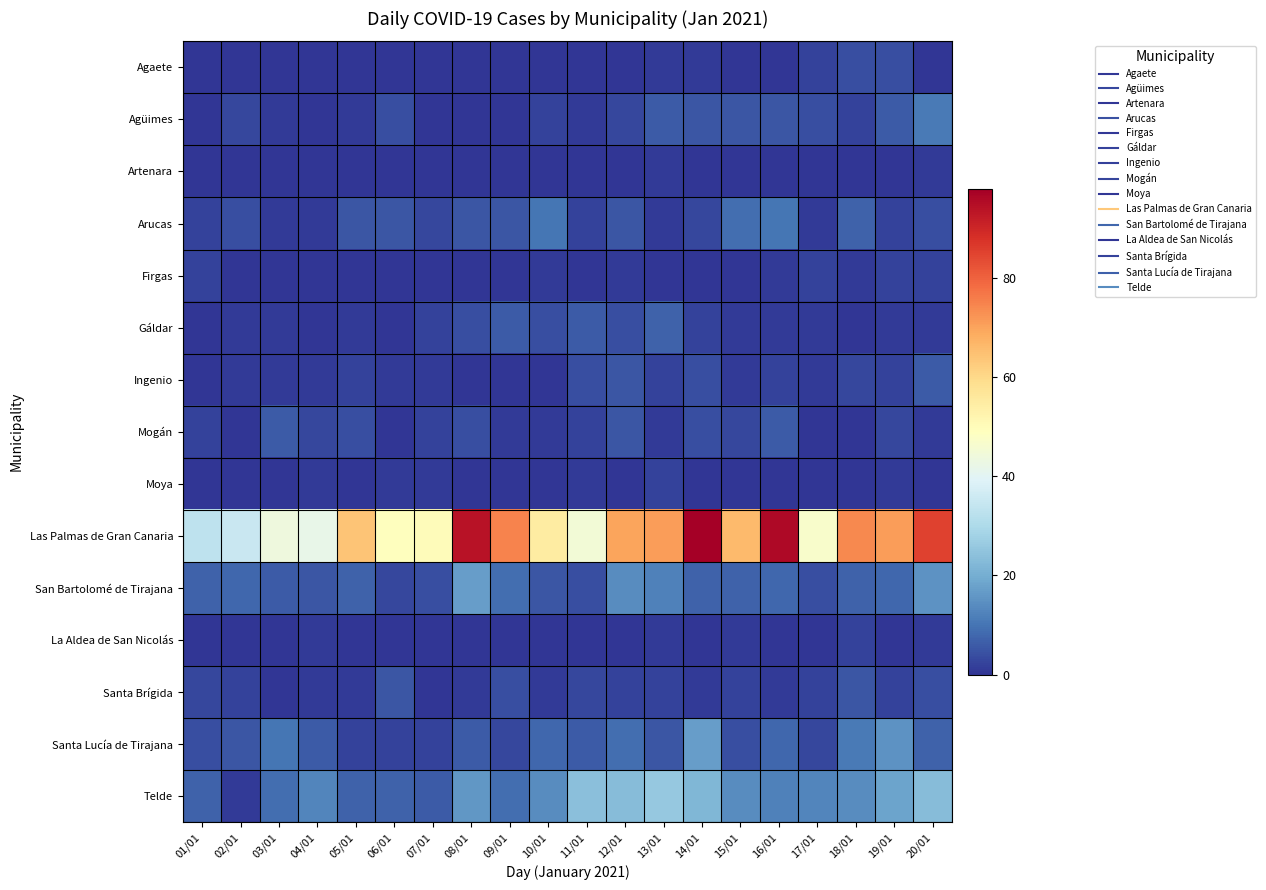

Reading left to right, what are all the values shown in this chart?

Agaete: 01/01=0	02/01=0	03/01=0	04/01=0	05/01=0	06/01=0	07/01=0	08/01=0	09/01=0	10/01=0	11/01=0	12/01=0	13/01=1	14/01=1	15/01=0	16/01=0	17/01=2	18/01=4	19/01=4	20/01=0
Agüimes: 01/01=0	02/01=3	03/01=1	04/01=0	05/01=1	06/01=4	07/01=0	08/01=0	09/01=0	10/01=2	11/01=1	12/01=3	13/01=6	14/01=5	15/01=5	16/01=5	17/01=4	18/01=2	19/01=6	20/01=11
Artenara: 01/01=0	02/01=0	03/01=0	04/01=0	05/01=0	06/01=0	07/01=0	08/01=0	09/01=0	10/01=0	11/01=0	12/01=0	13/01=1	14/01=0	15/01=0	16/01=0	17/01=0	18/01=0	19/01=0	20/01=1
Arucas: 01/01=2	02/01=4	03/01=1	04/01=1	05/01=5	06/01=5	07/01=3	08/01=5	09/01=5	10/01=10	11/01=2	12/01=5	13/01=1	14/01=3	15/01=9	16/01=10	17/01=1	18/01=7	19/01=2	20/01=4
Firgas: 01/01=2	02/01=0	03/01=0	04/01=0	05/01=0	06/01=0	07/01=0	08/01=0	09/01=0	10/01=1	11/01=0	12/01=1	13/01=0	14/01=0	15/01=0	16/01=1	17/01=2	18/01=1	19/01=2	20/01=2
Gáldar: 01/01=0	02/01=1	03/01=1	04/01=0	05/01=1	06/01=0	07/01=2	08/01=4	09/01=6	10/01=4	11/01=6	12/01=4	13/01=7	14/01=2	15/01=1	16/01=1	17/01=1	18/01=0	19/01=1	20/01=1
Ingenio: 01/01=0	02/01=1	03/01=1	04/01=1	05/01=2	06/01=1	07/01=1	08/01=0	09/01=0	10/01=0	11/01=4	12/01=5	13/01=2	14/01=4	15/01=1	16/01=2	17/01=1	18/01=3	19/01=2	20/01=6
Mogán: 01/01=2	02/01=0	03/01=6	04/01=3	05/01=4	06/01=0	07/01=2	08/01=4	09/01=1	10/01=1	11/01=2	12/01=5	13/01=1	14/01=4	15/01=3	16/01=6	17/01=0	18/01=0	19/01=3	20/01=1
Moya: 01/01=0	02/01=0	03/01=0	04/01=1	05/01=0	06/01=1	07/01=1	08/01=0	09/01=0	10/01=0	11/01=1	12/01=0	13/01=2	14/01=0	15/01=0	16/01=0	17/01=0	18/01=0	19/01=1	20/01=0
Las Palmas de Gran Canaria: 01/01=33	02/01=35	03/01=44	04/01=42	05/01=64	06/01=49	07/01=50	08/01=94	09/01=75	10/01=55	11/01=45	12/01=70	13/01=71	14/01=98	15/01=66	16/01=96	17/01=47	18/01=74	19/01=71	20/01=85
San Bartolomé de Tirajana: 01/01=7	02/01=8	03/01=6	04/01=5	05/01=7	06/01=3	07/01=4	08/01=17	09/01=9	10/01=5	11/01=4	12/01=14	13/01=12	14/01=7	15/01=7	16/01=8	17/01=4	18/01=7	19/01=8	20/01=15
La Aldea de San Nicolás: 01/01=0	02/01=0	03/01=0	04/01=1	05/01=0	06/01=0	07/01=0	08/01=0	09/01=0	10/01=0	11/01=0	12/01=0	13/01=1	14/01=0	15/01=1	16/01=0	17/01=0	18/01=2	19/01=0	20/01=1
Santa Brígida: 01/01=3	02/01=2	03/01=0	04/01=1	05/01=1	06/01=5	07/01=0	08/01=1	09/01=4	10/01=1	11/01=3	12/01=2	13/01=2	14/01=1	15/01=2	16/01=1	17/01=2	18/01=5	19/01=2	20/01=4
Santa Lucía de Tirajana: 01/01=4	02/01=5	03/01=10	04/01=6	05/01=2	06/01=2	07/01=2	08/01=6	09/01=3	10/01=8	11/01=6	12/01=9	13/01=5	14/01=17	15/01=4	16/01=8	17/01=3	18/01=11	19/01=15	20/01=7
Telde: 01/01=7	02/01=1	03/01=9	04/01=13	05/01=7	06/01=7	07/01=6	08/01=16	09/01=9	10/01=14	11/01=24	12/01=23	13/01=26	14/01=22	15/01=14	16/01=12	17/01=13	18/01=14	19/01=18	20/01=23